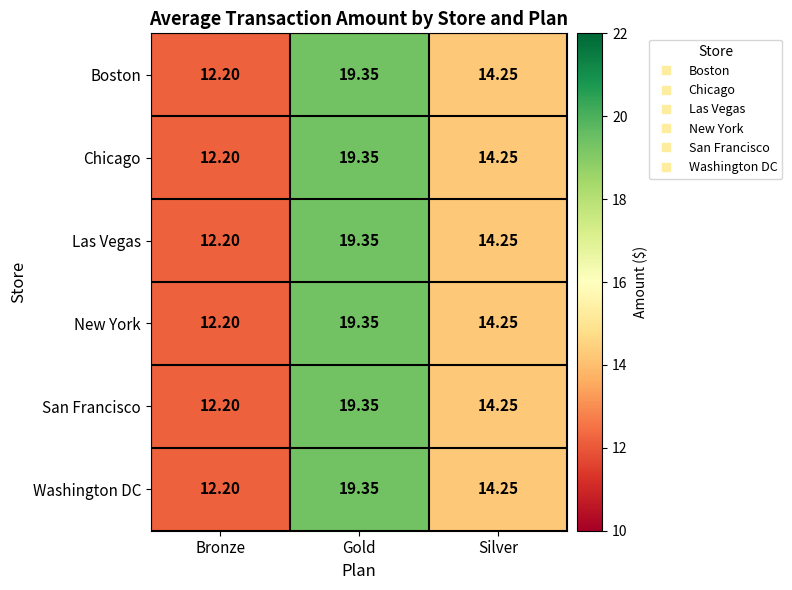

Where does the New York series first go above 14?

Gold